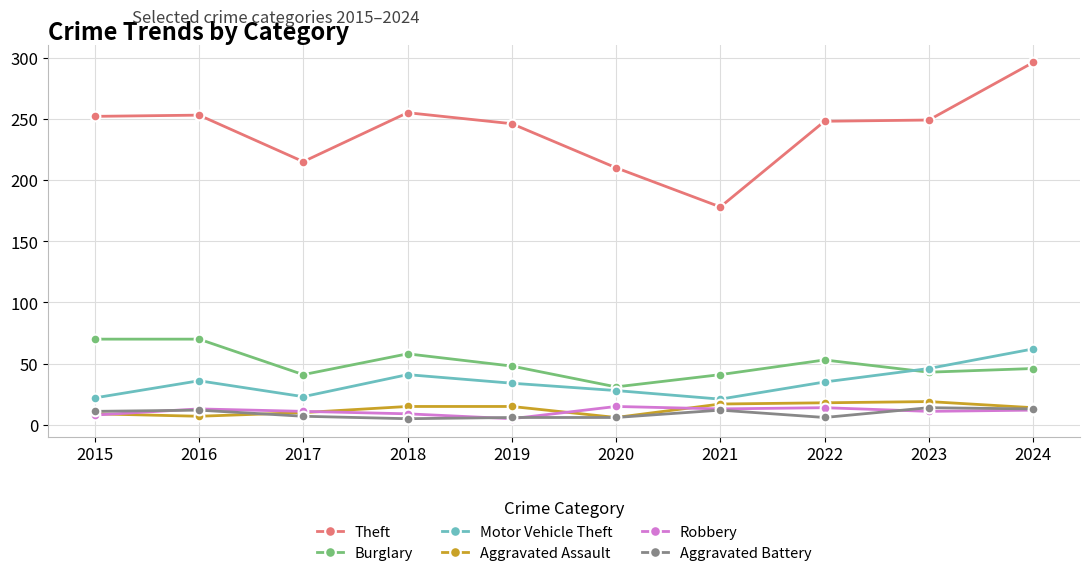

Where is the first local minimum for Burglary?

2017